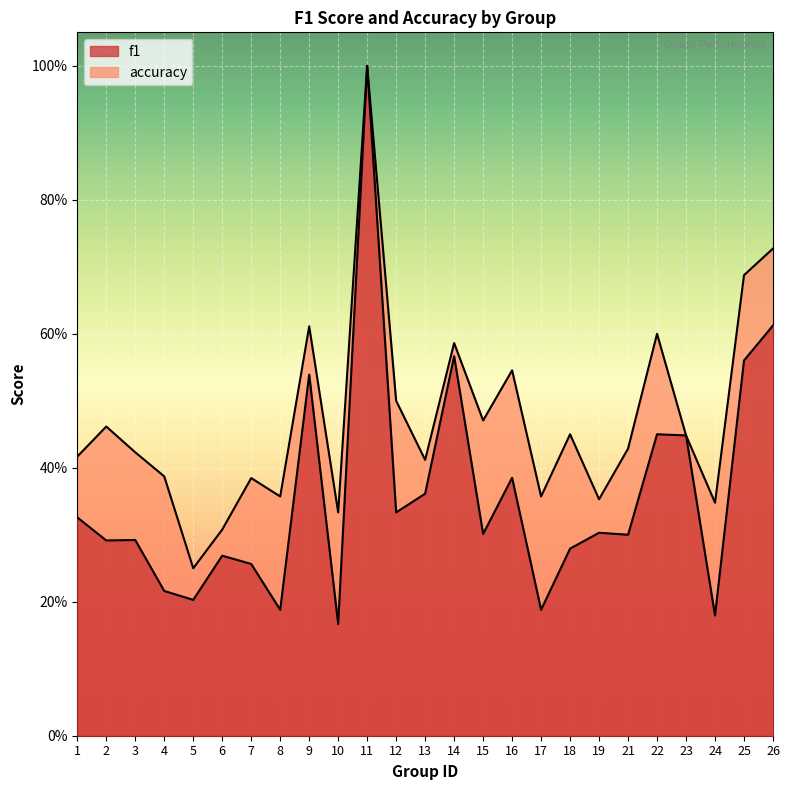

The value of f1 at 19 is 0.3. True or false?

True